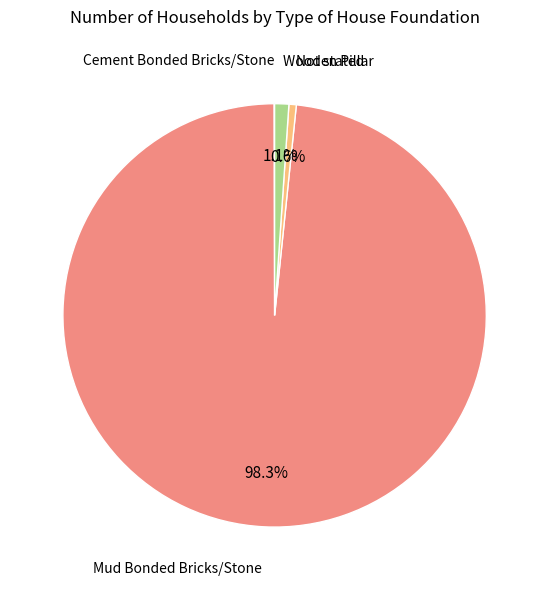

Which has a higher value, Mud Bonded Bricks/Stone or Wooden Pillar?

Mud Bonded Bricks/Stone